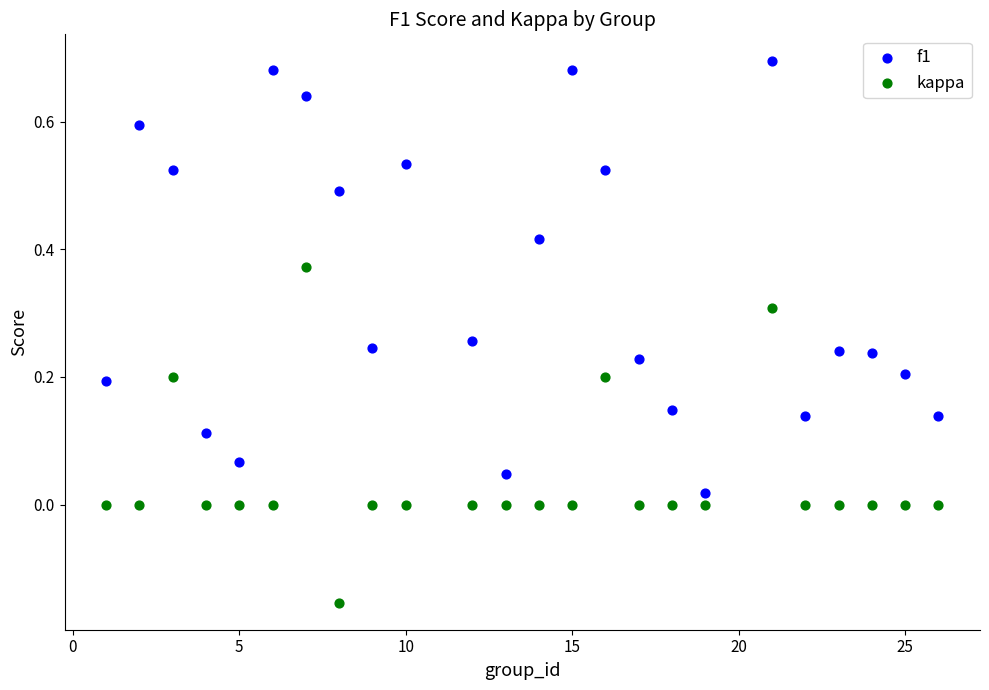

What is the X range (max minus min) for the scatter plot?

25.0